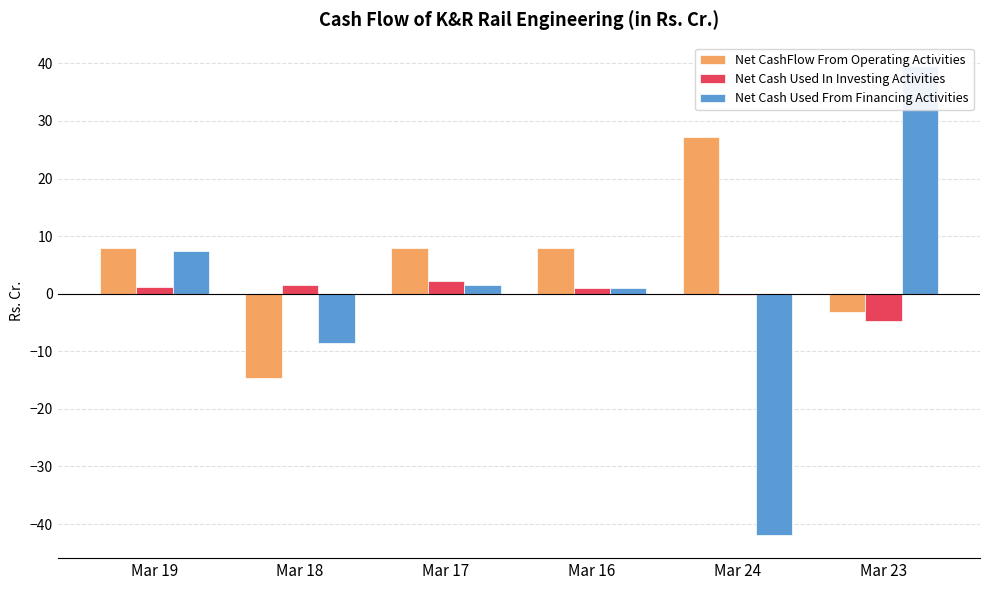

Reading right to left, what are all the values shown in this chart?

Net CashFlow From Operating Activities: -3.2	27.2	7.9	8.0	-14.7	7.9
Net Cash Used In Investing Activities: -4.8	-0.3	1.0	2.1	1.5	1.2
Net Cash Used From Financing Activities: 39.5	-41.9	1.0	1.6	-8.5	7.5